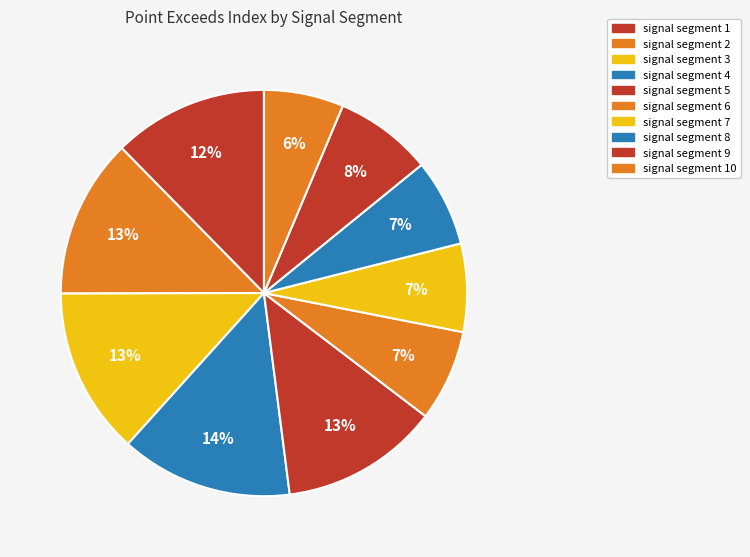

Rank the categories by value from highest to lowest.

signal segment 4, signal segment 3, signal segment 2, signal segment 5, signal segment 1, signal segment 9, signal segment 6, signal segment 7, signal segment 8, signal segment 10